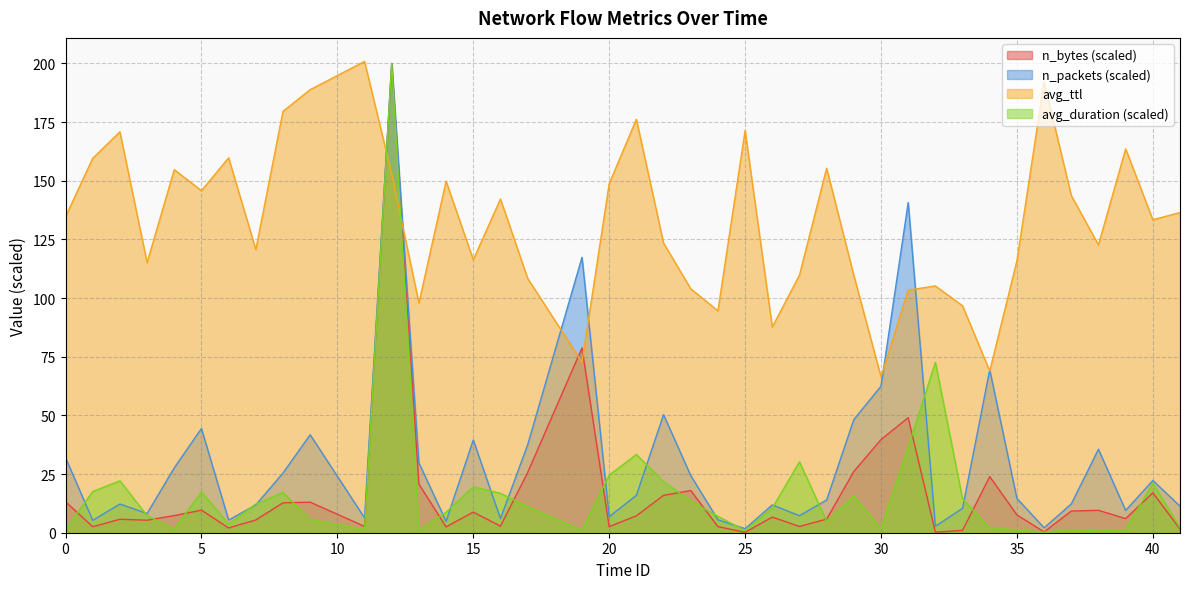

What is the minimum value for n_bytes?

0.2